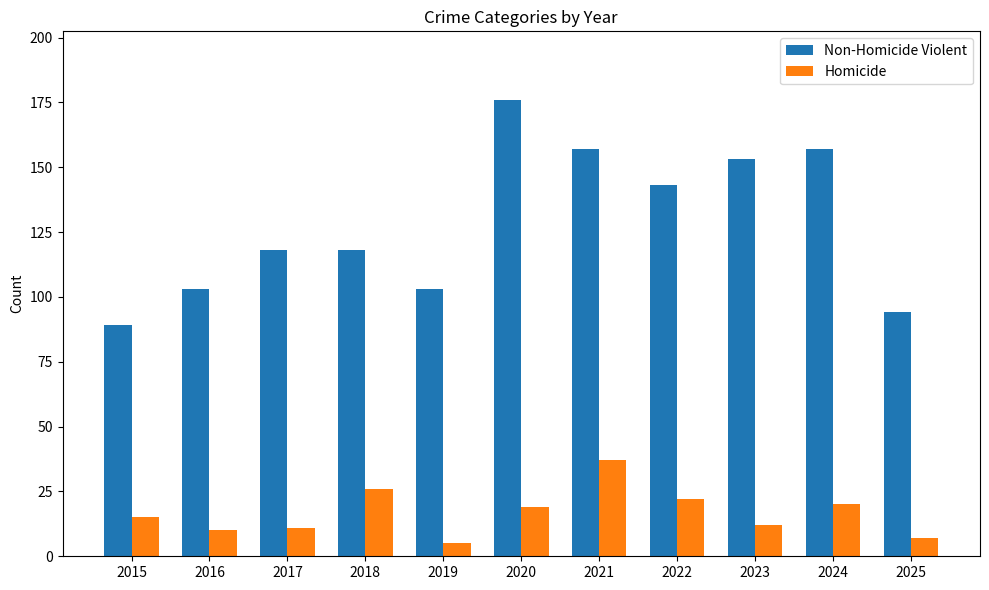

Is the value of Non-Homicide Violent at 2021 greater than the value of Homicide at 2016?

Yes